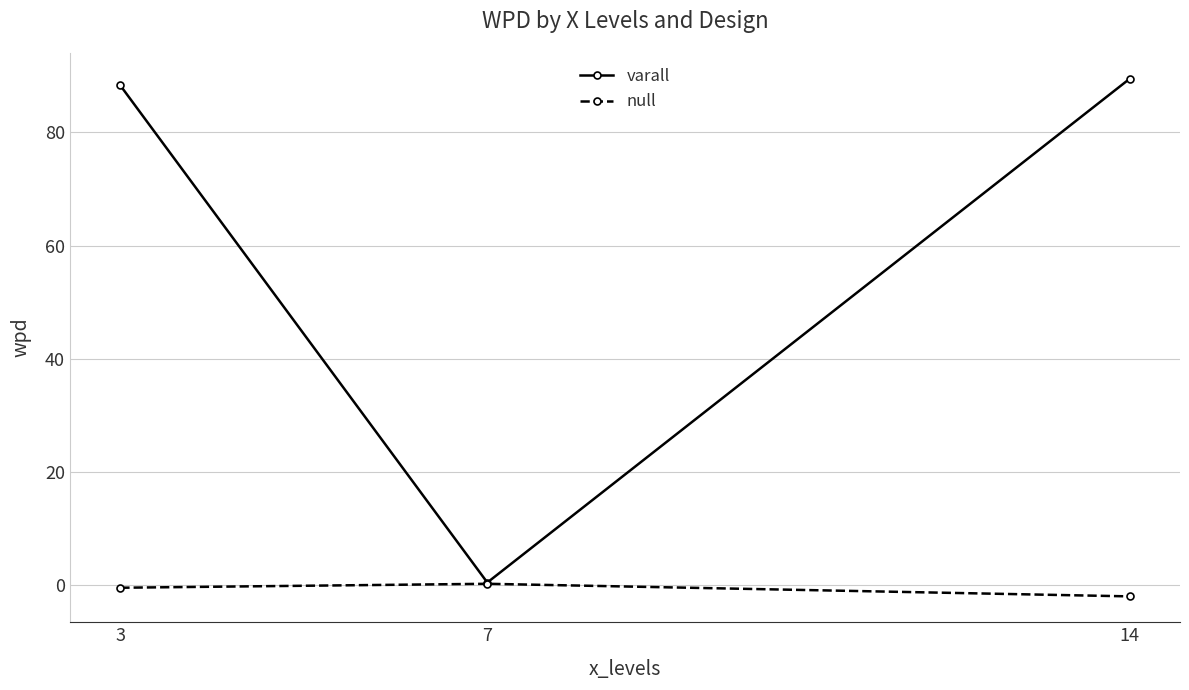

Read the null value at 14.

-2.1